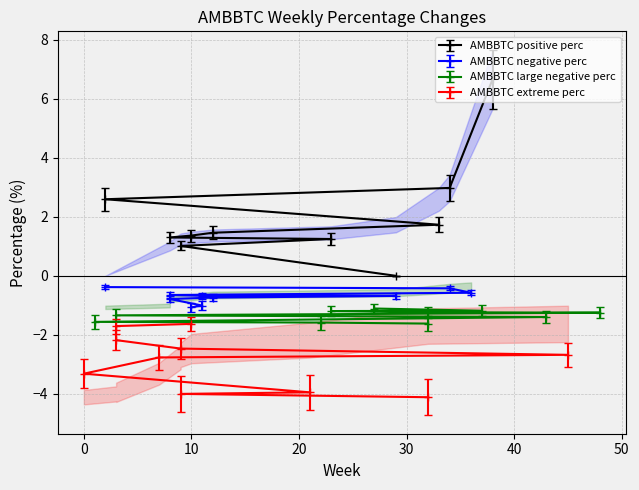

How many lines are shown in the chart?

4